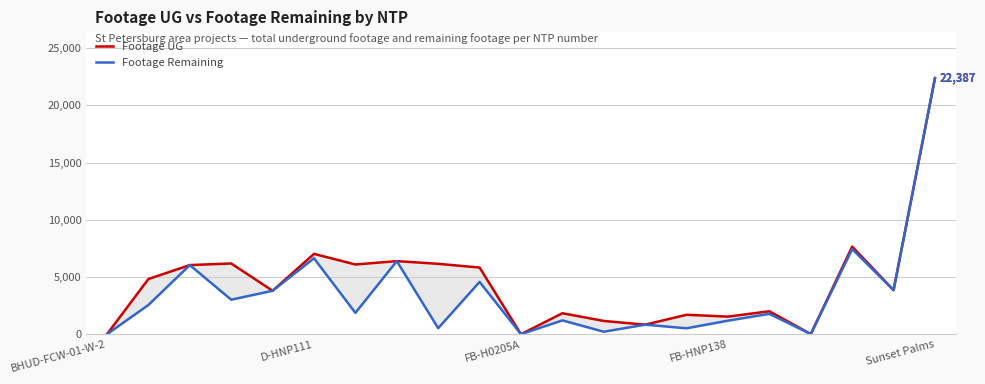

True or false: Footage Remaining has a value of 0 at BHUD-FCW-01-W-2.

True